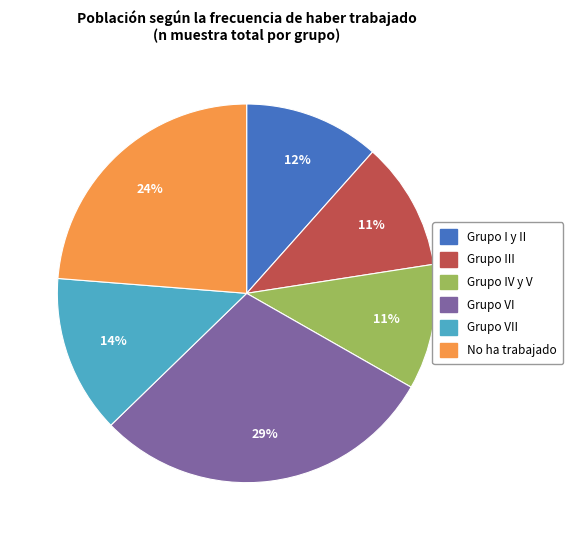

Count the number of slices in the pie.

6